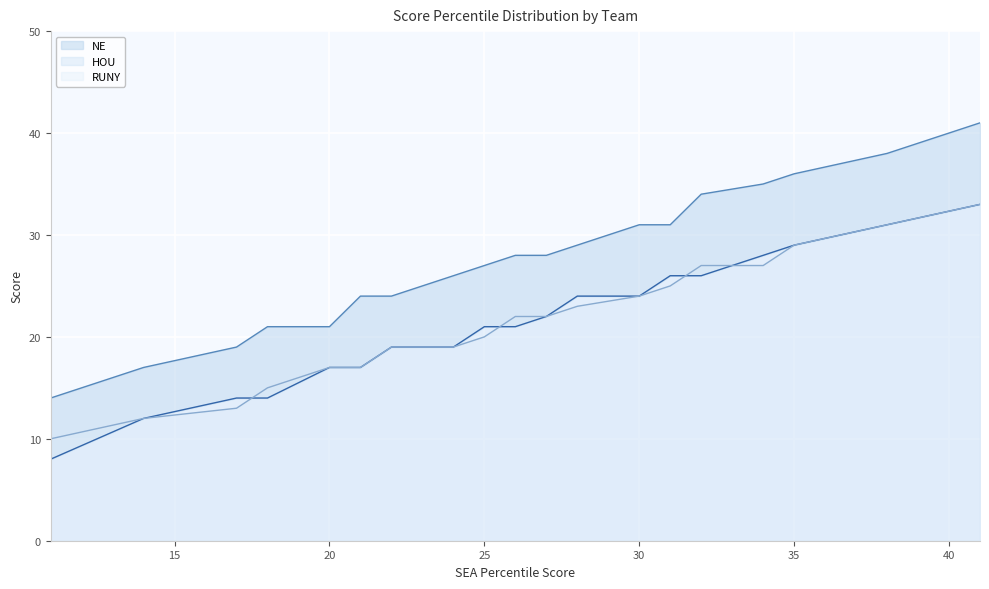

What is the approximate value of RUNY at 30, to the nearest 5?

25